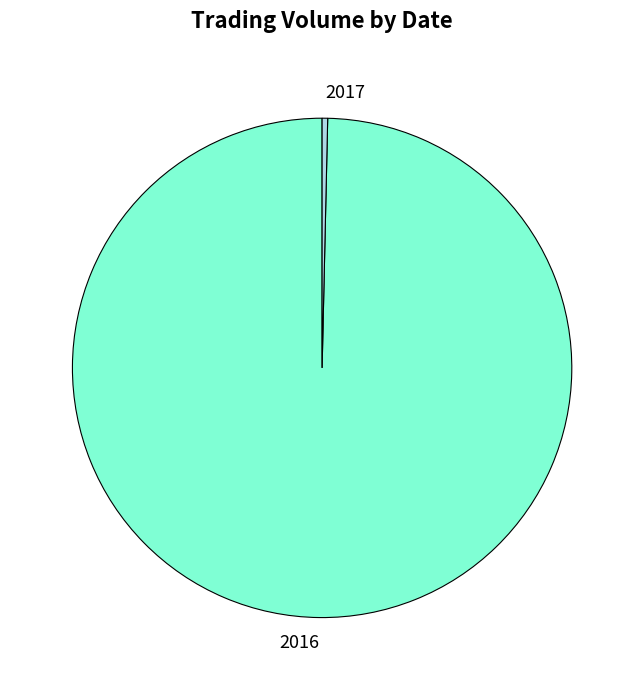

Is there a majority slice in this chart?

Yes